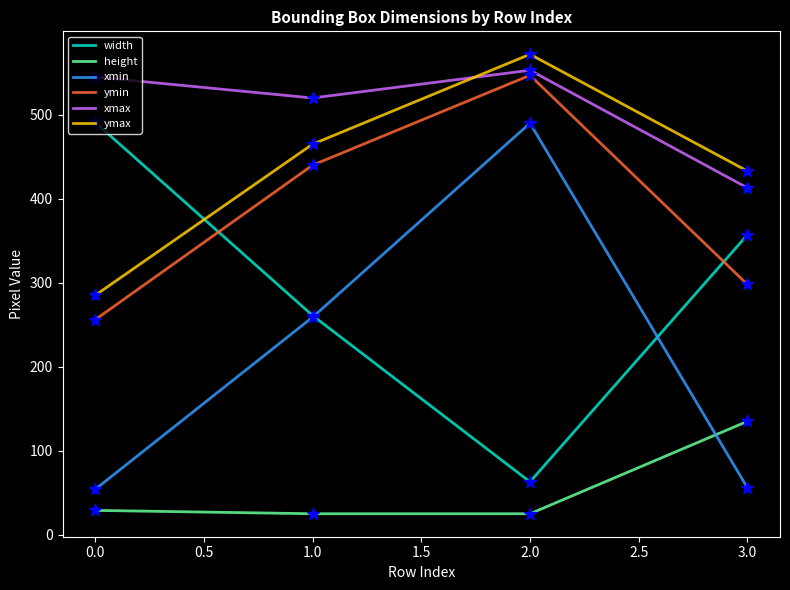

What is the total value across all series at 3.0?

1692